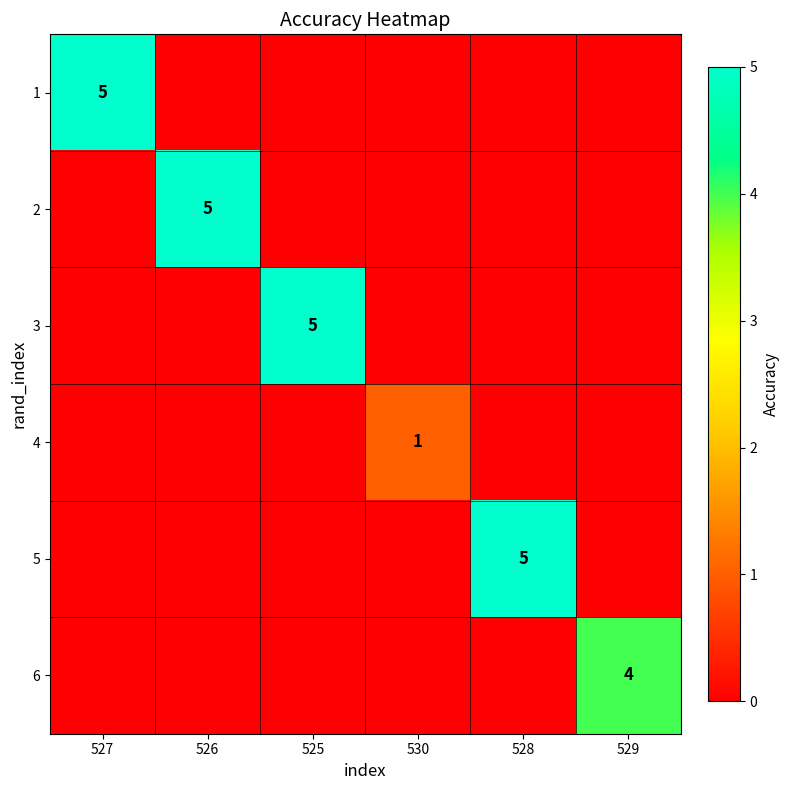

Is it true that 4 equals -1 at 525?

False